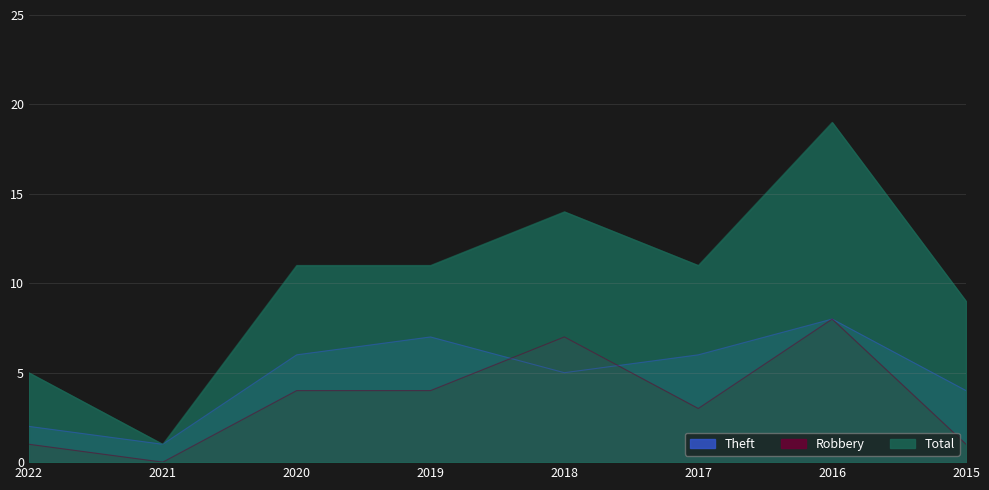

True or false: Theft has more than 2 interior local peaks.

False